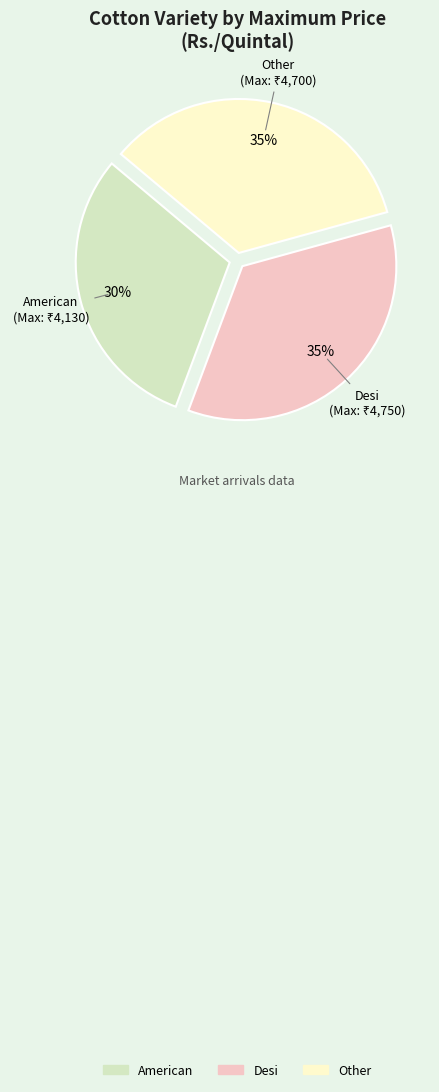

What is the smallest slice in the pie chart?

American